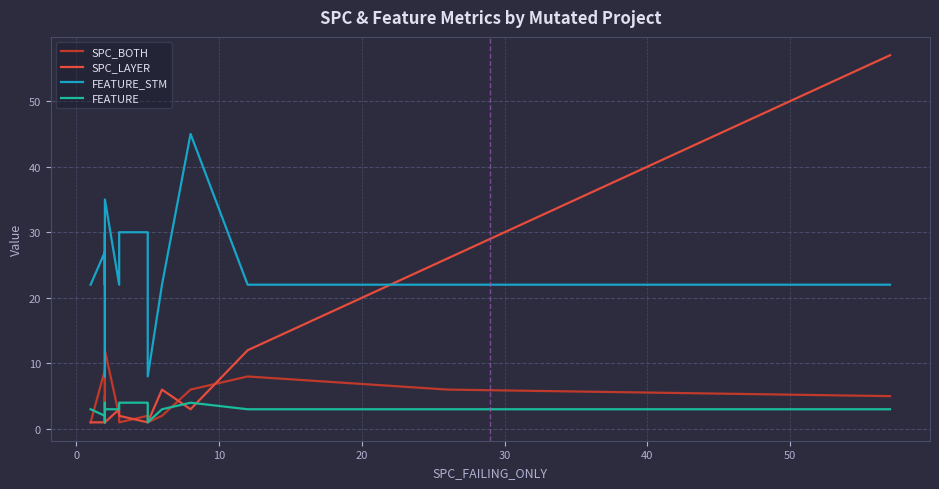

What is the sum of all SPC_LAYER values?

117